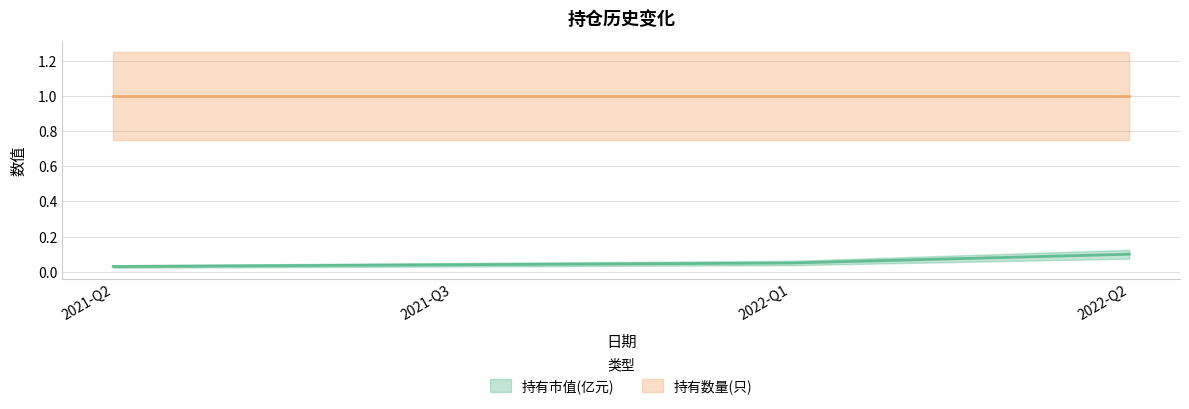

At which label is the value closest to 0?

2021-Q2